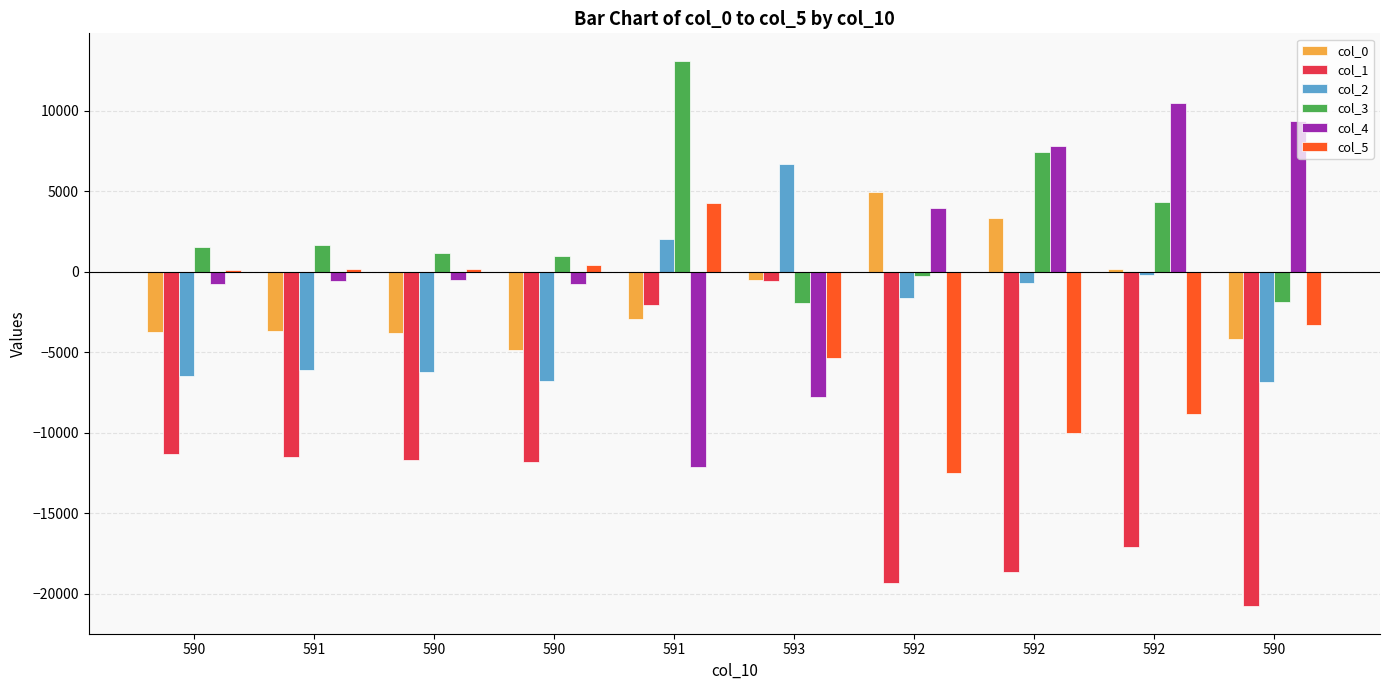

What is the difference between the maximum and minimum values in the col_1 series?

20208